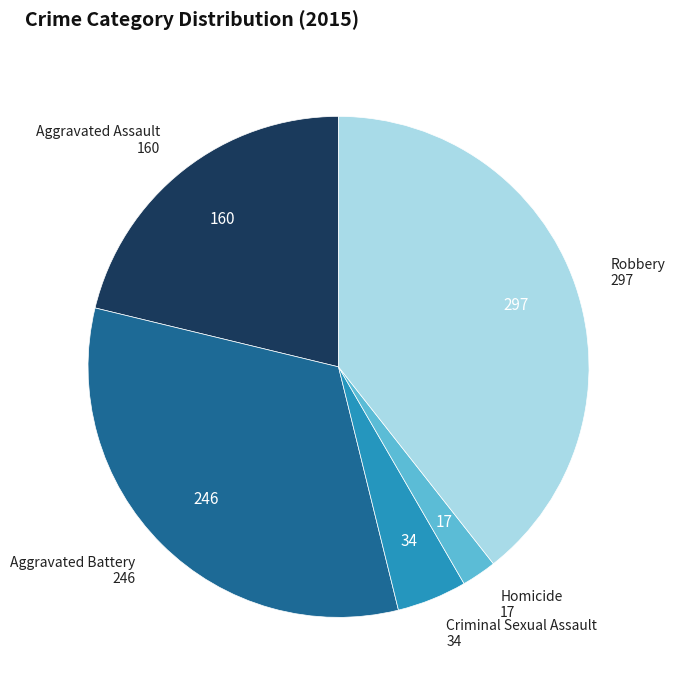

Count the number of slices in the pie.

5